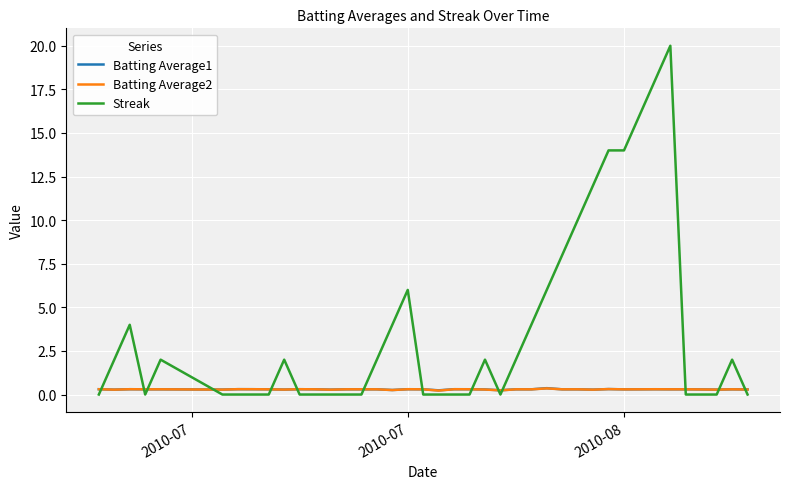

What is the maximum value for Streak?

20.0